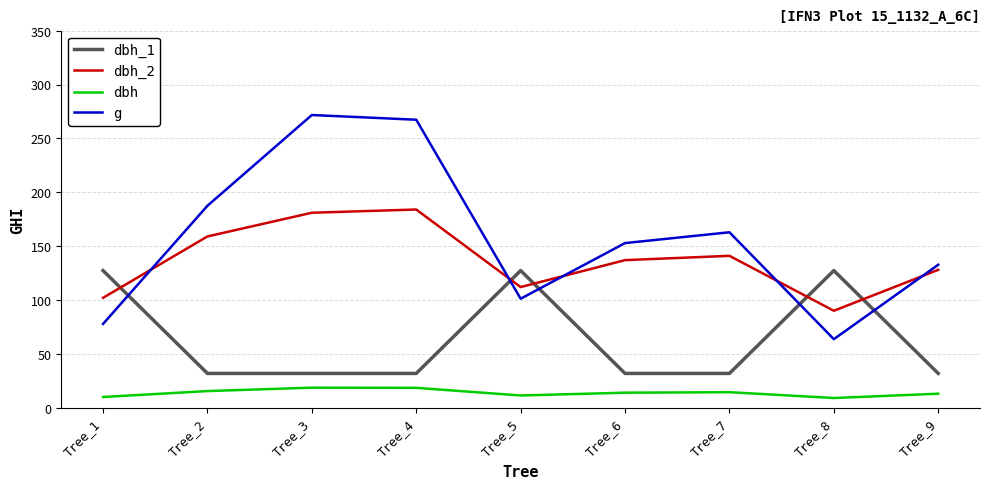

Is it true that dbh_1 equals 31.8 at Tree_6?

True